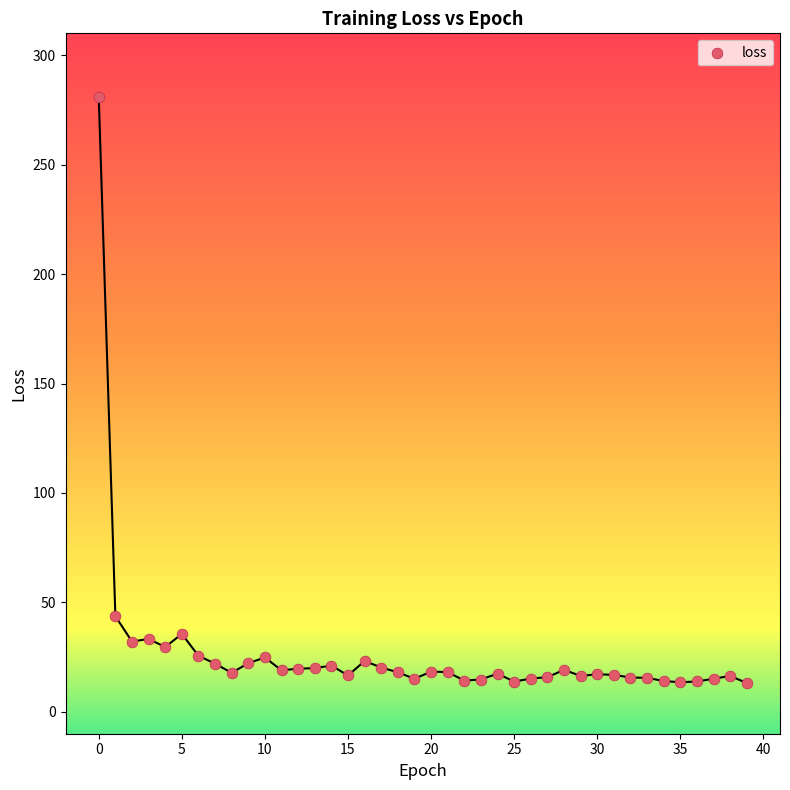

What Y value in the scatter plot is closest to 146?

43.7